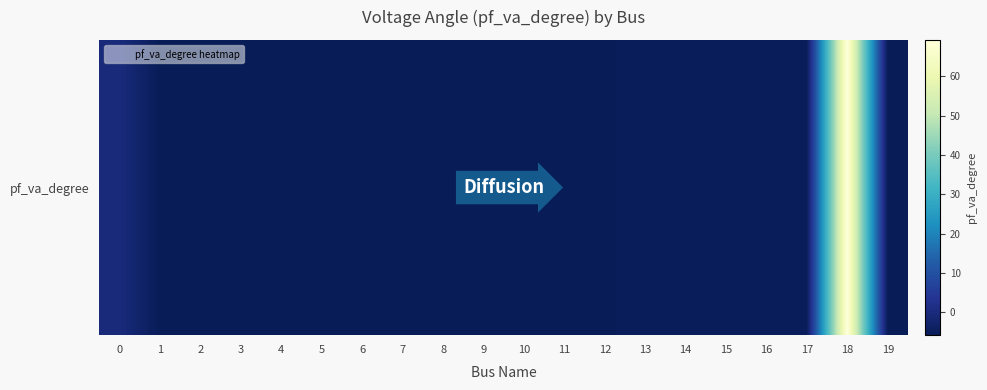

Which label corresponds to the smallest value in the chart?

4